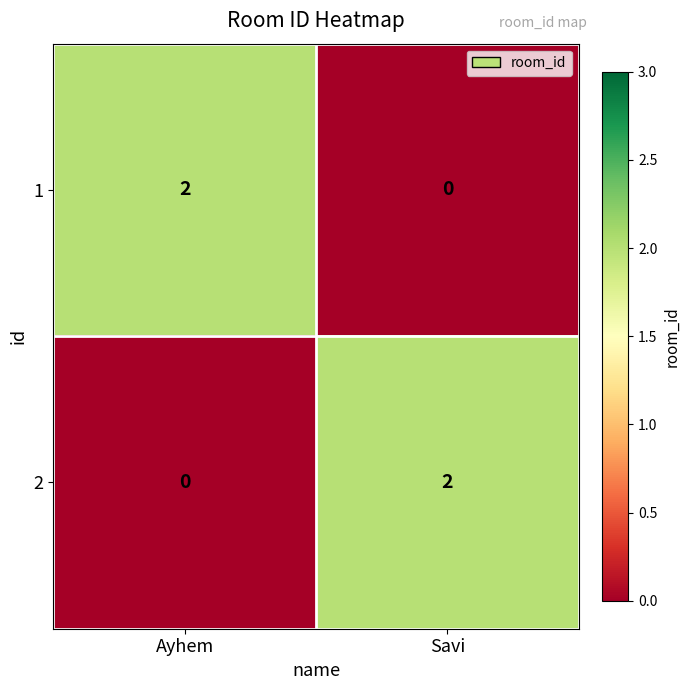

Is it true that 2 equals -1 at Ayhem?

False